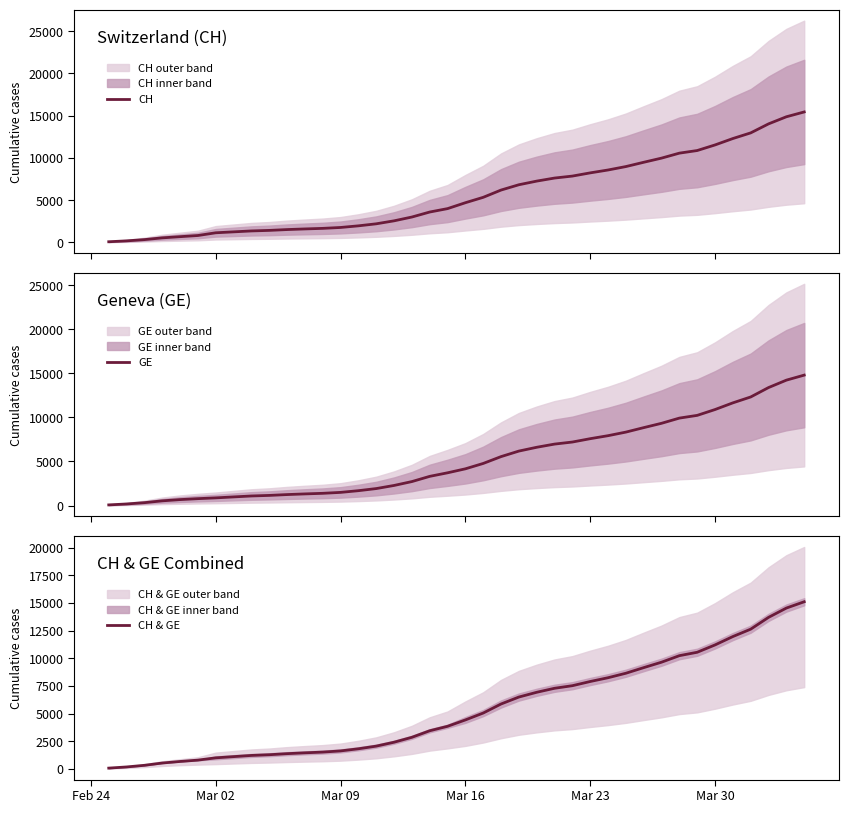

How many data points does each series have?

40